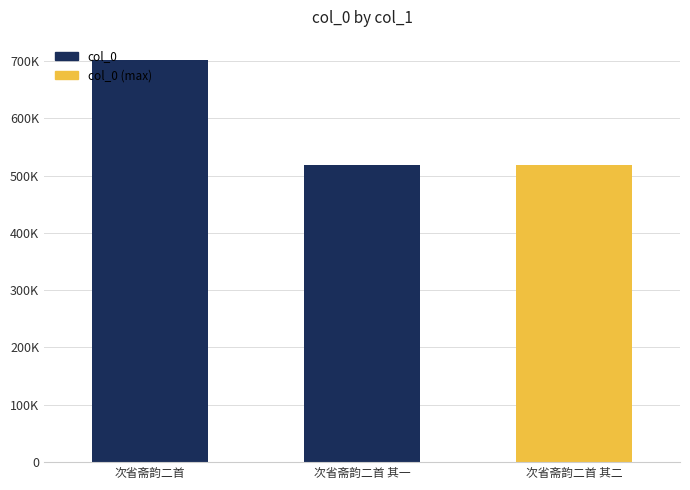

Where is the data nearest to the value 609876?

次省斋韵二首 其二